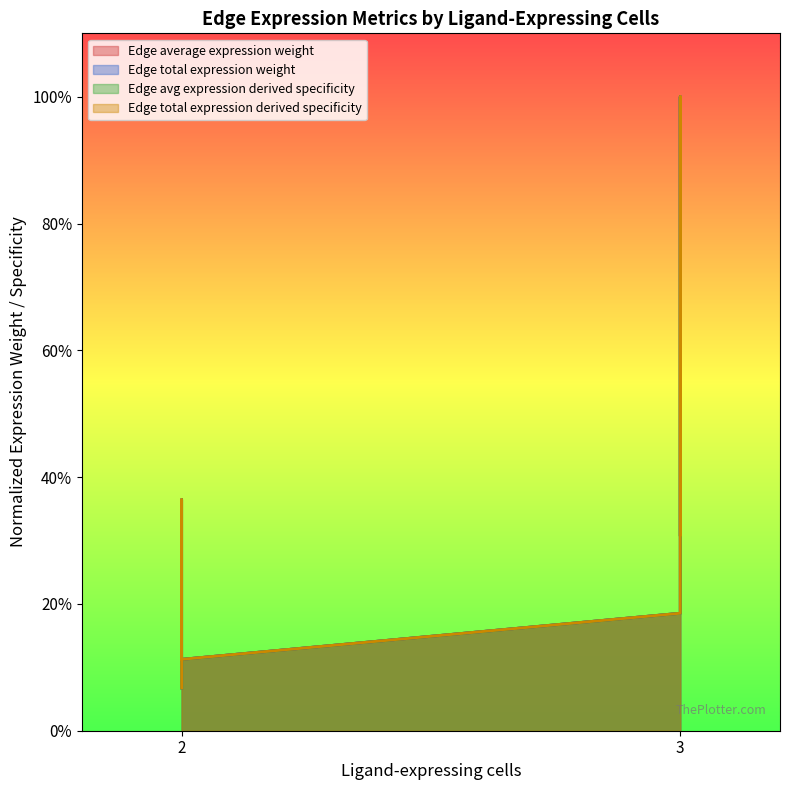

True or false: Edge total expression derived specificity and Edge total expression weight intersect in this chart.

False